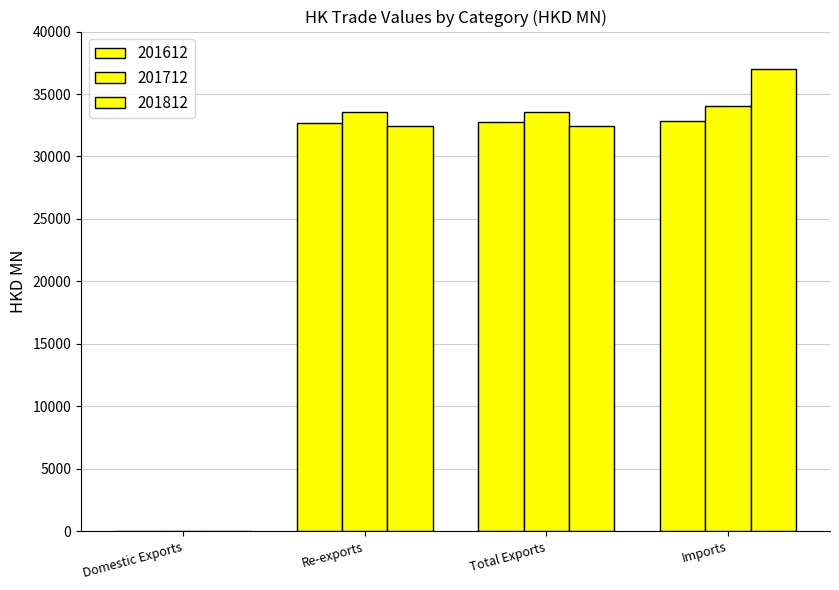

Which series has the largest total across all categories?

201812